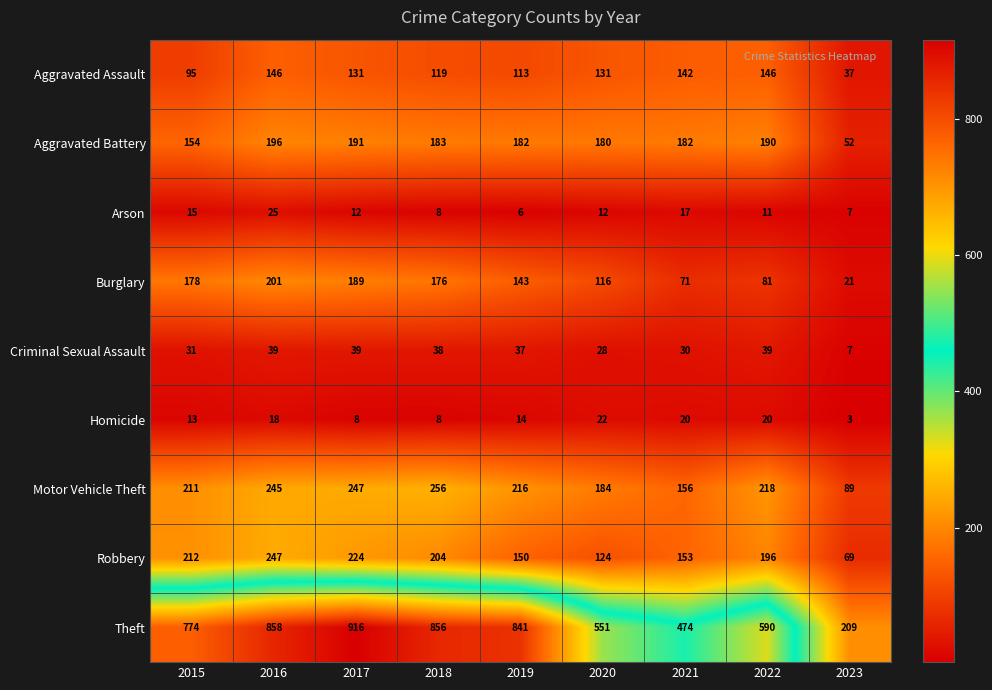

At how many categories does at least one series exceed 527?

7